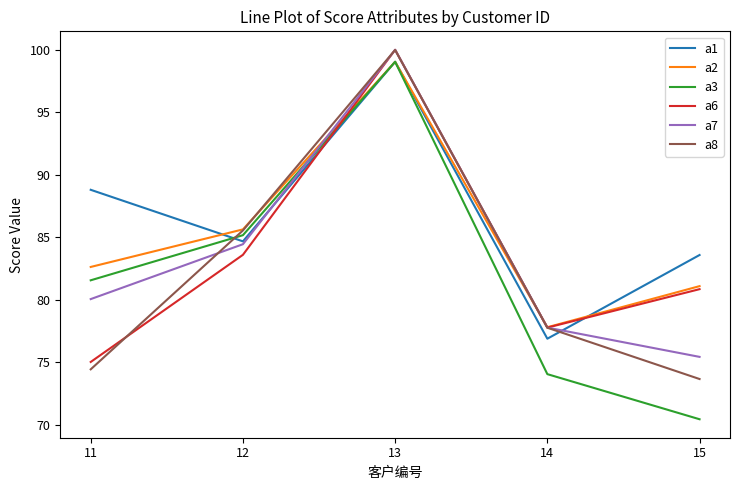

What is the difference between the maximum and minimum values in the a7 series?

24.6